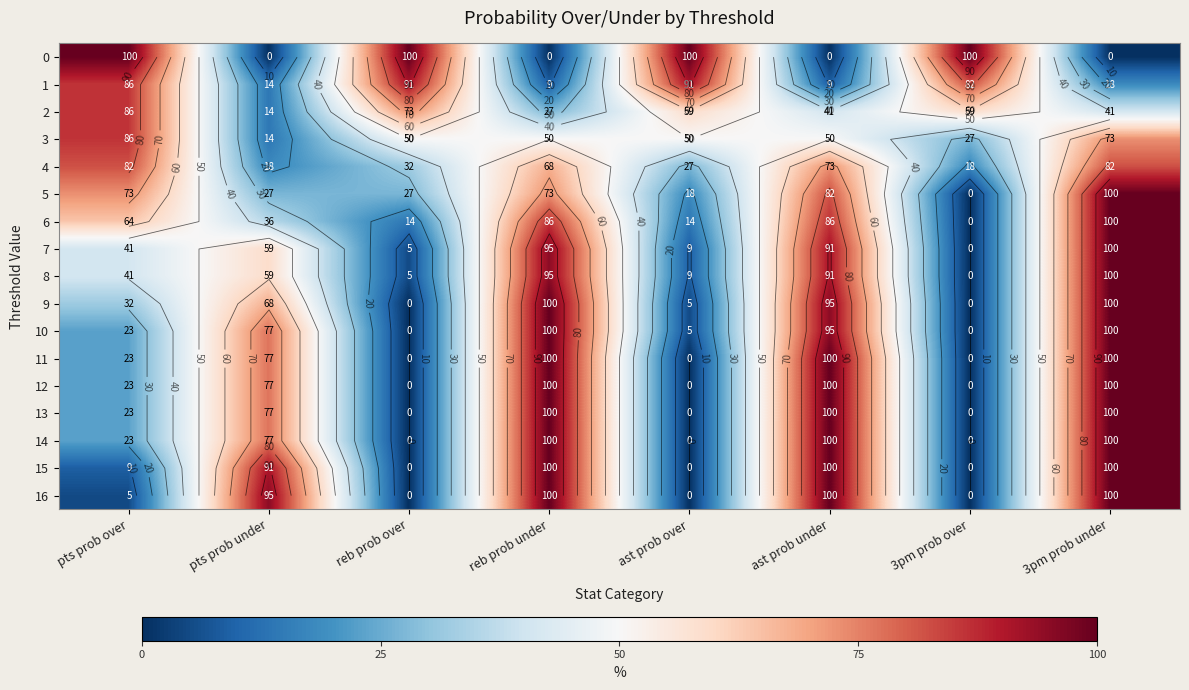

At which category is the sum across all series the highest?

3pm prob under